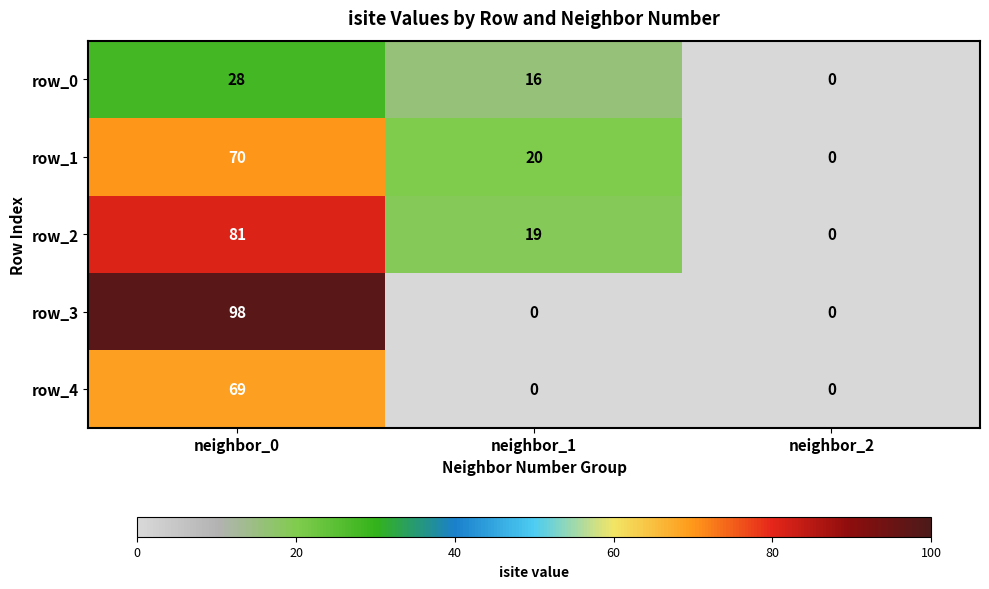

How many values in the row_0 series are below 16?

1